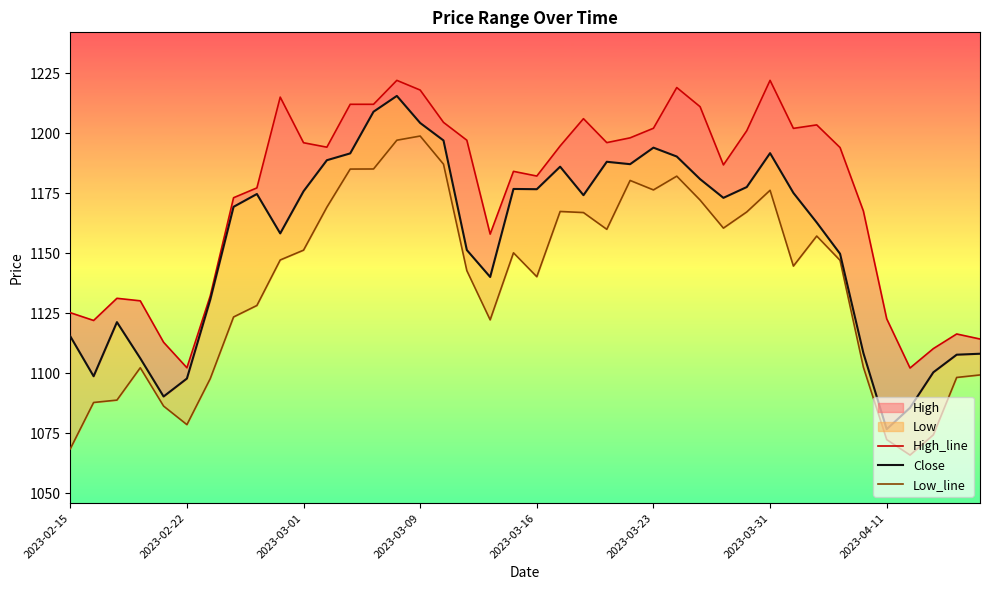

True or false: High_line and Low_line cross at least once.

False